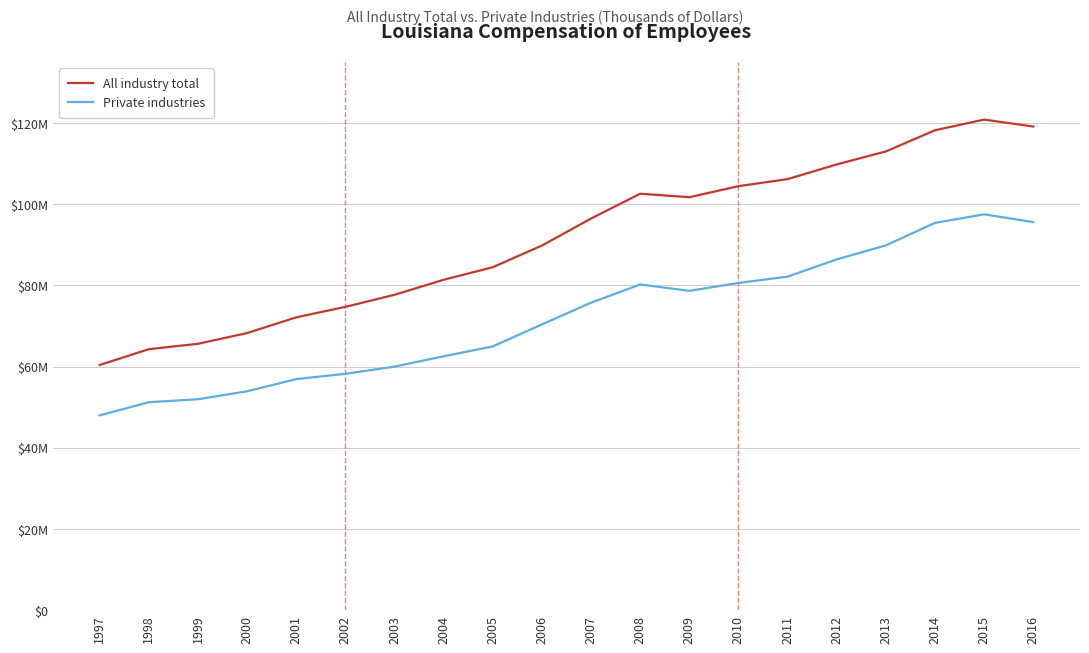

How many interior local valleys does the Private industries series have?

1